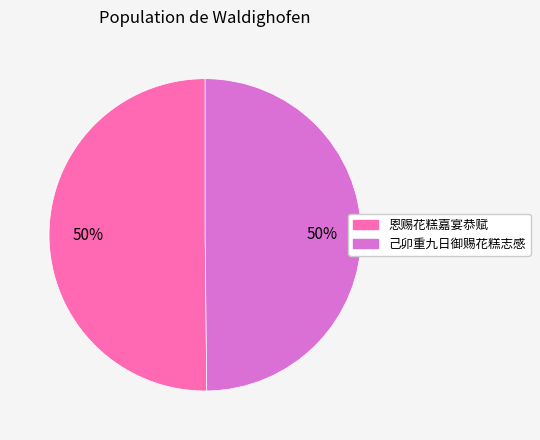

True or false: 恩赐花糕嘉宴恭赋 accounts for 58% of the total.

False